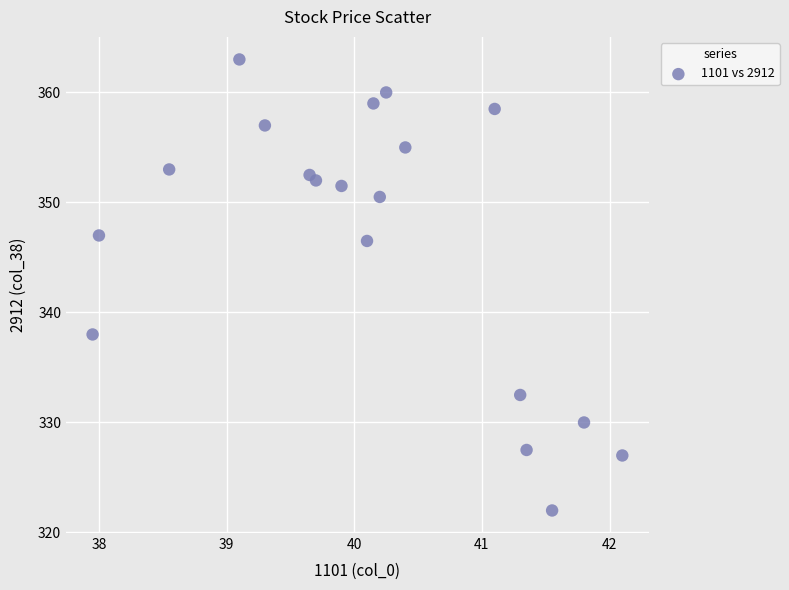

What Y value in the scatter plot is closest to 342?

338.0